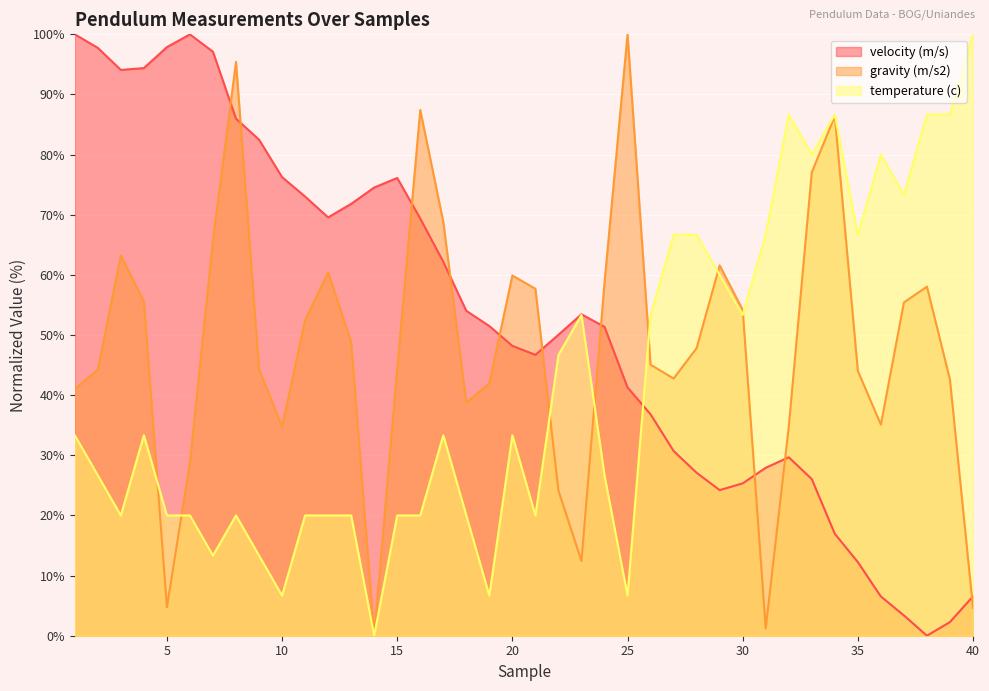

What is the difference between the maximum and minimum values in the gravity (m/s2) series?

100.0